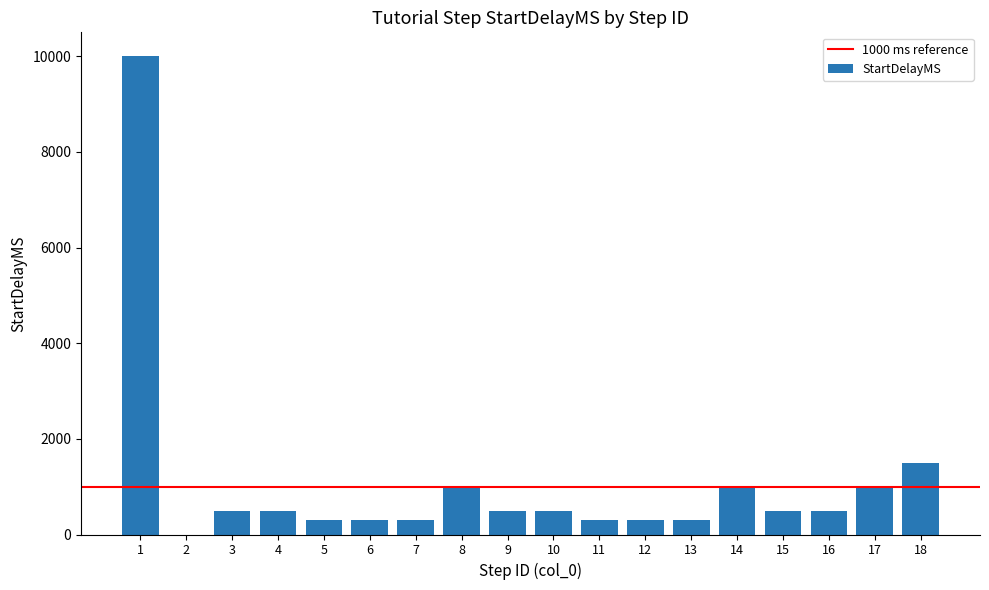

What is the sum of all values?

19300